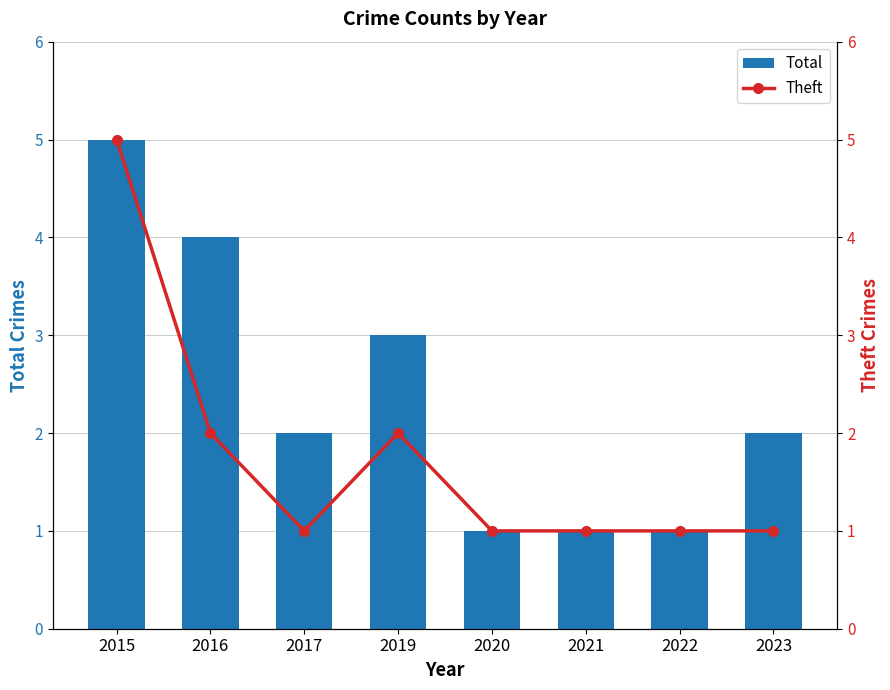

True or false: Total has a value of 2 at 2023.

True